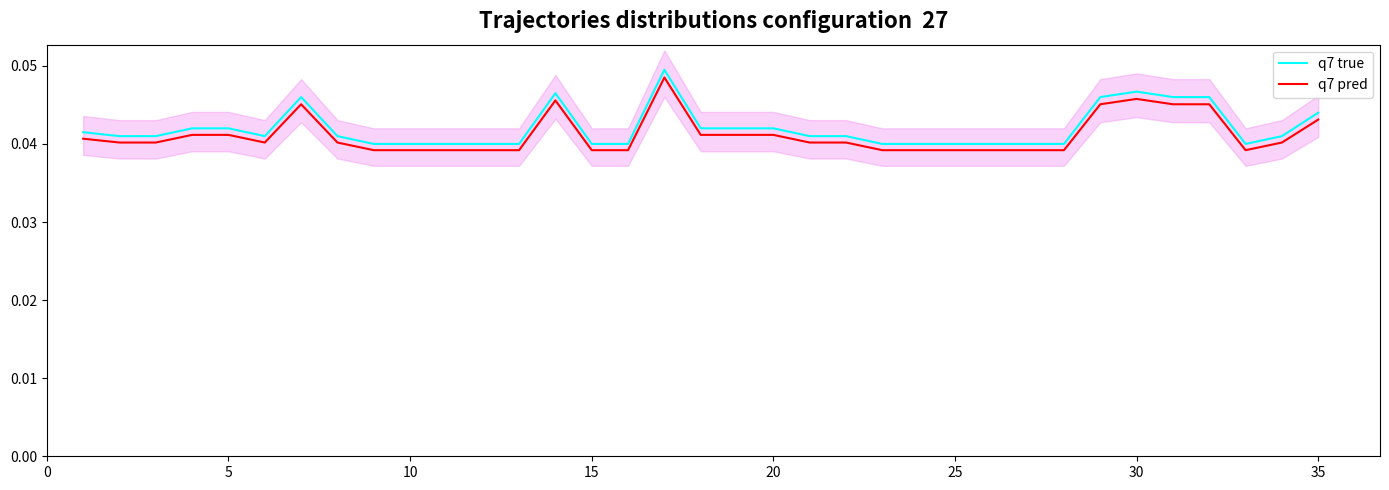

Count the q7 true values in the range 0 to 1.

35